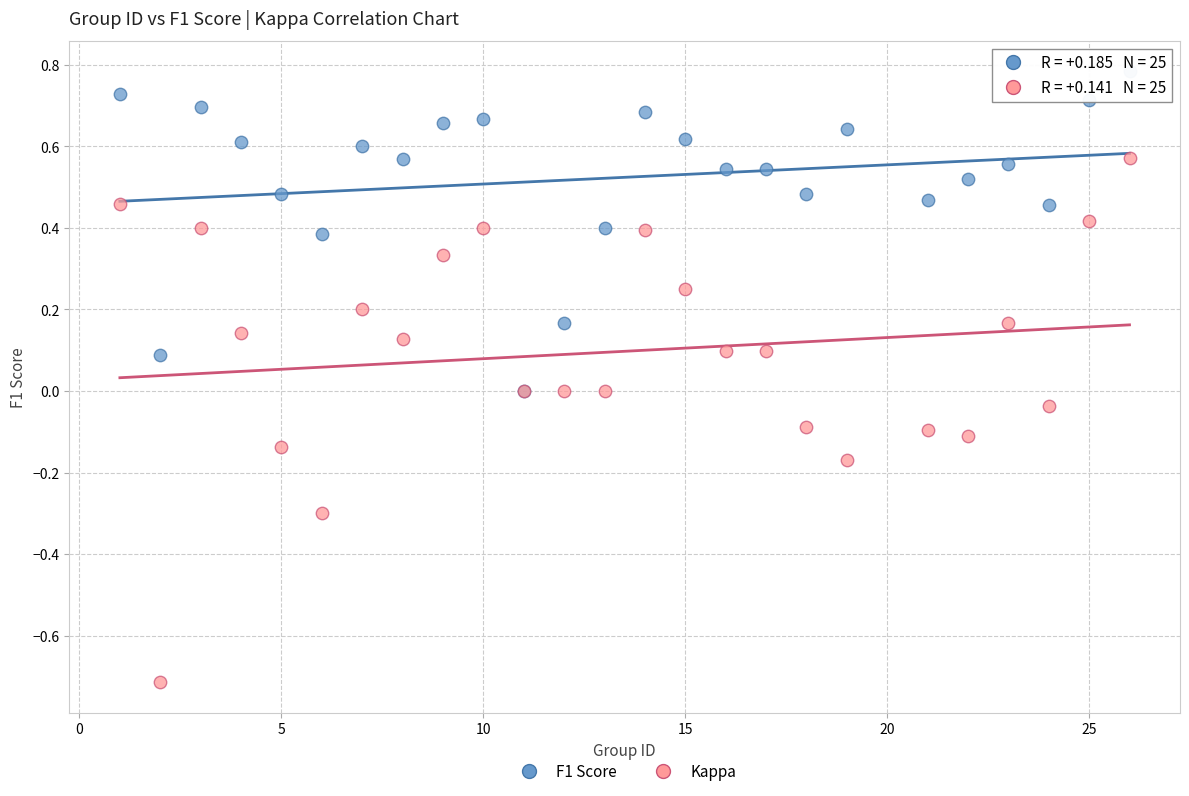

Which series contains the lowest Y value?

Kappa